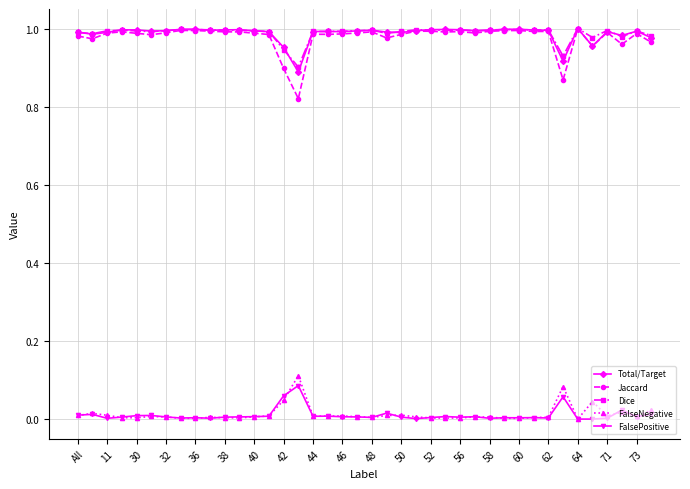

How many categories are shown in the chart?

40